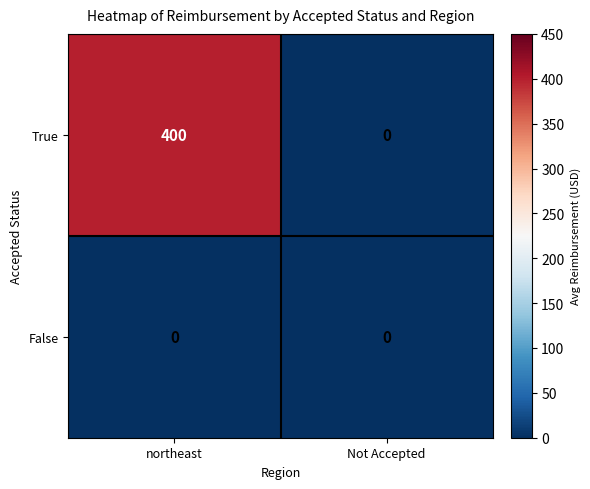

What is the difference between the maximum and minimum values in the True series?

400